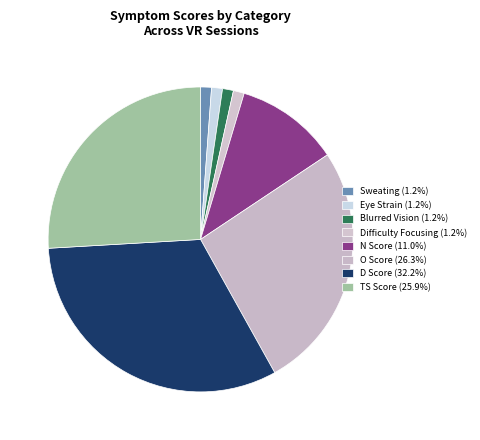

How many slices are in this pie chart?

8